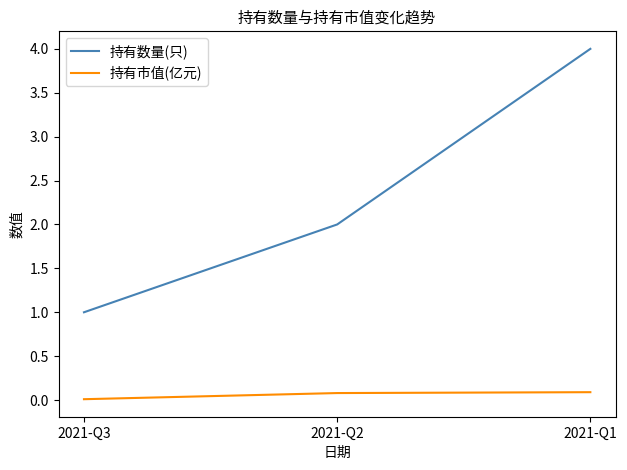

What is the highest value of the 持有市值(亿元) series?

0.1